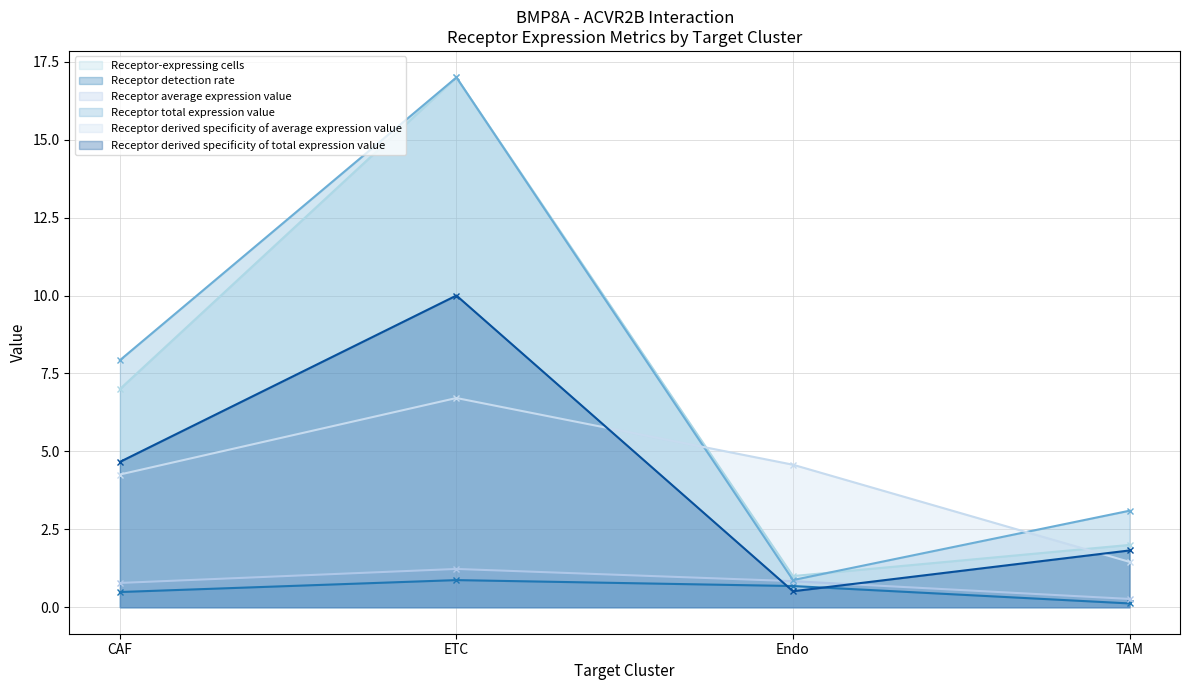

True or false: Receptor detection rate has more than 1 points higher than both neighbors.

False